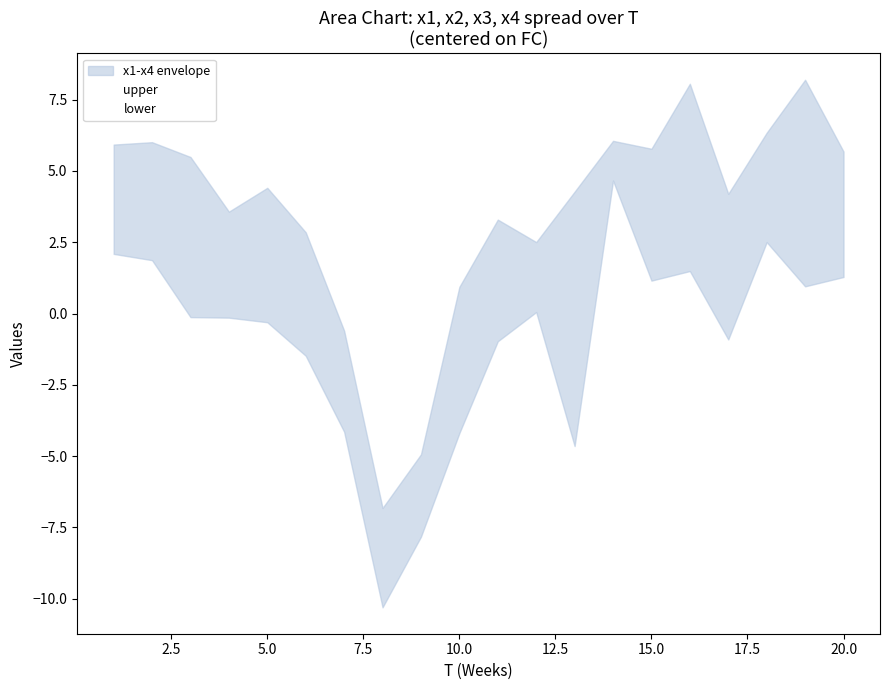

True or false: lower has a value of -0.1 at 5.0.

False